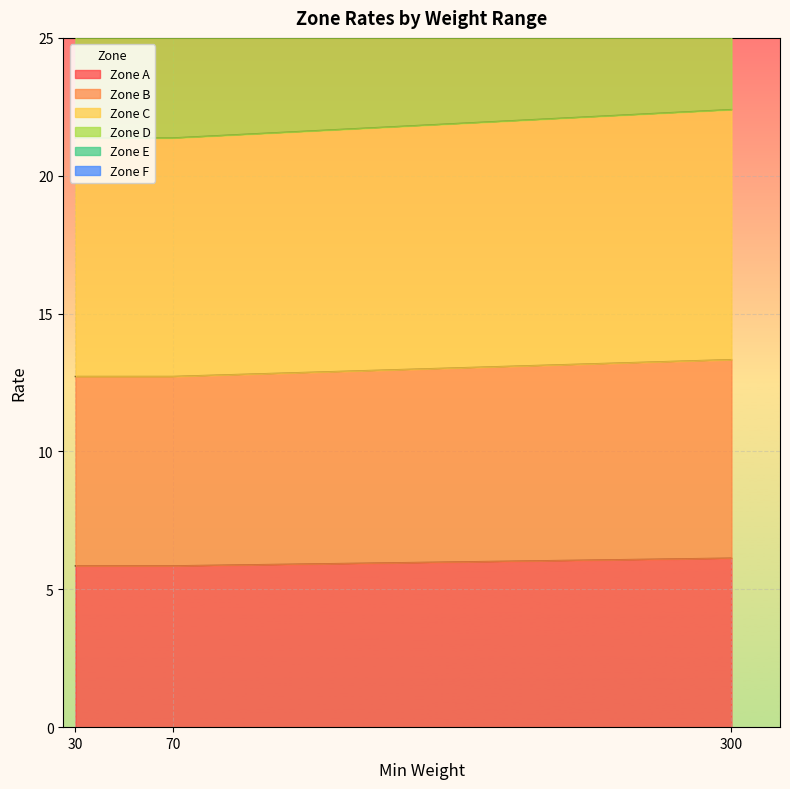

What is the smallest value displayed?

5.8